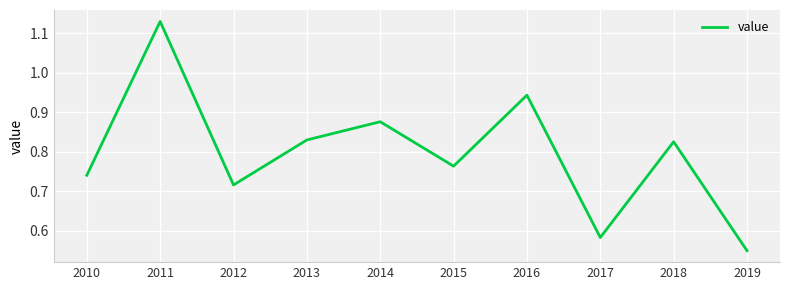

Which category has the lowest value across all series?

2019